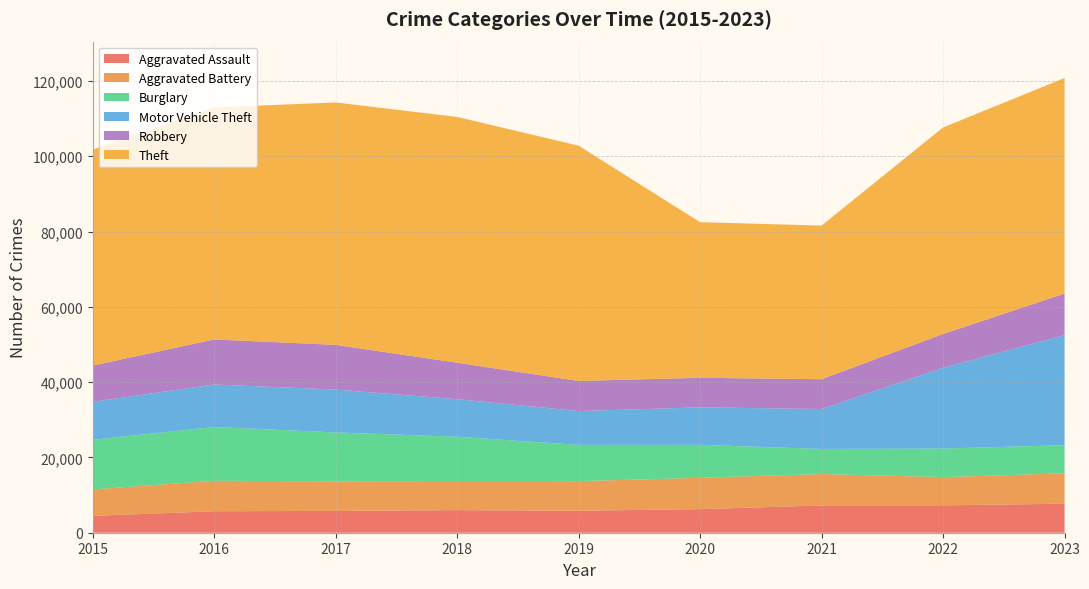

Reading right to left, transcribe all the data shown in this chart.

Aggravated Assault: 2023=7706	2022=7280	2021=7242	2020=6264	2019=5841	2018=6001	2017=5793	2016=5712	2015=4480
Aggravated Battery: 2023=8075	2022=7488	2021=8347	2020=8319	2019=7858	2018=7735	2017=7845	2016=8086	2015=7019
Burglary: 2023=7466	2022=7594	2021=6662	2020=8758	2019=9638	2018=11747	2017=13001	2016=14289	2015=13184
Motor Vehicle Theft: 2023=29211	2022=21457	2021=10602	2020=9959	2019=8977	2018=9985	2017=11380	2016=11286	2015=10068
Robbery: 2023=11059	2022=8963	2021=7918	2020=7855	2019=7995	2018=9681	2017=11880	2016=11960	2015=9638
Theft: 2023=57257	2022=54864	2021=40809	2020=41329	2019=62494	2018=65288	2017=64386	2016=61623	2015=57350